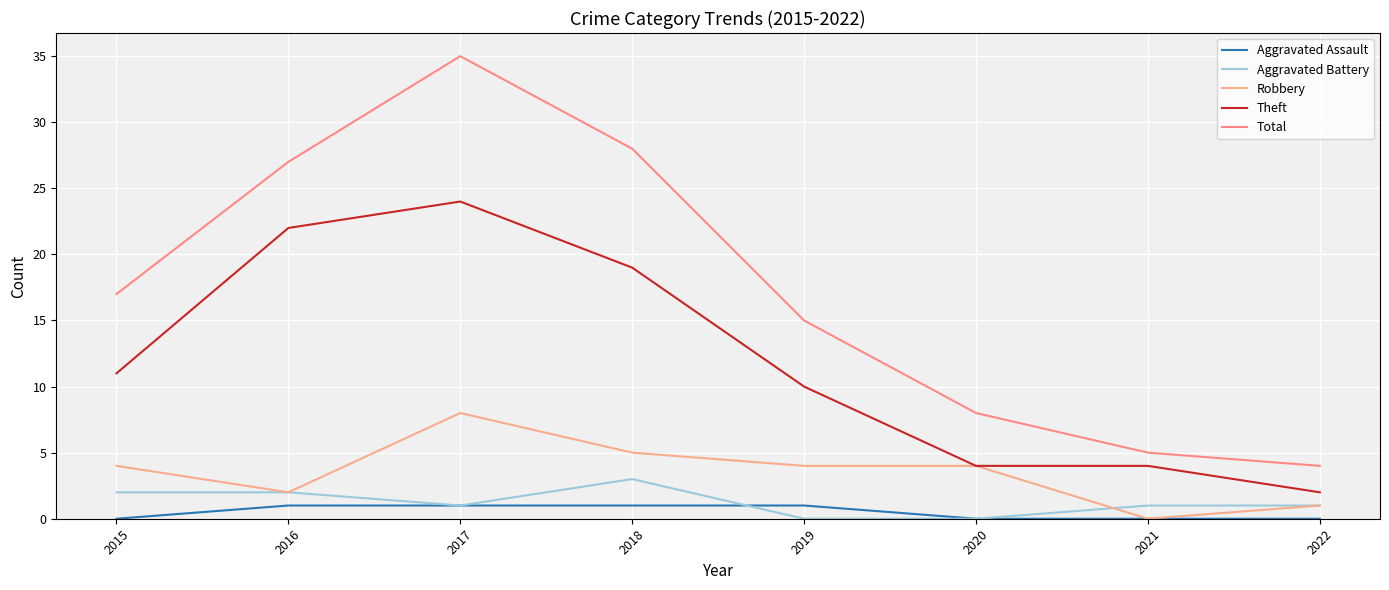

Is this an area chart (filled region under the line)?

No